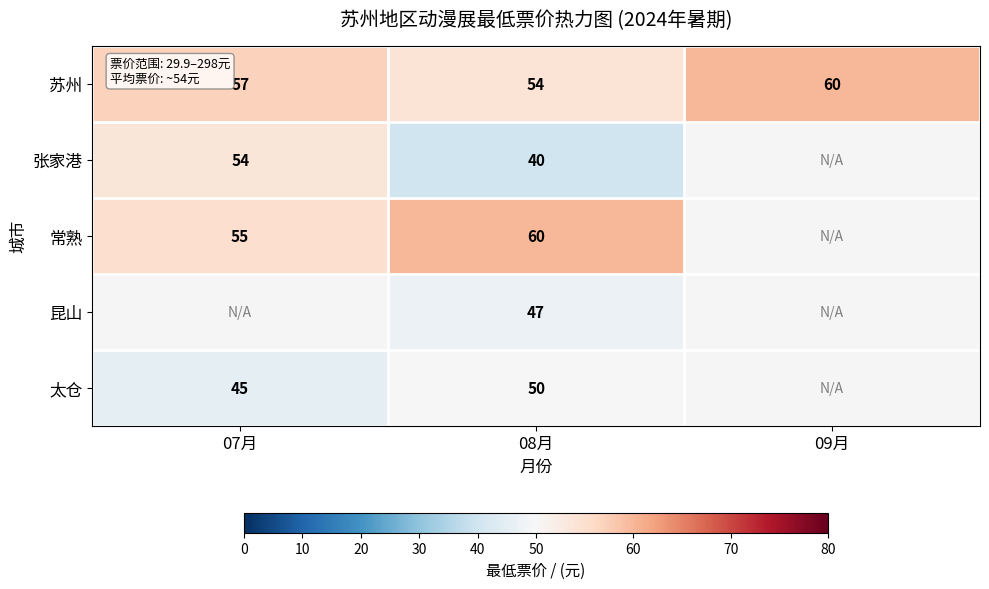

True or false: 张家港 has a value of 74 at 07月.

False